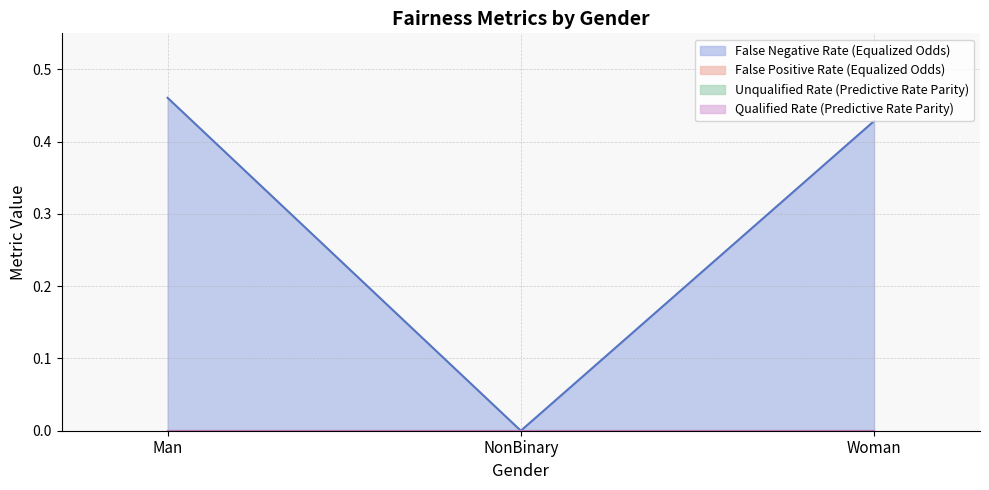

Reading right to left, list all the values displayed in this chart.

False Negative Rate (Equalized Odds): 0.4	0.0	0.5
False Positive Rate (Equalized Odds): 0.0	0.0	0.0
Unqualified Rate (Predictive Rate Parity): 0.0	0.0	0.0
Qualified Rate (Predictive Rate Parity): 0.0	0.0	0.0